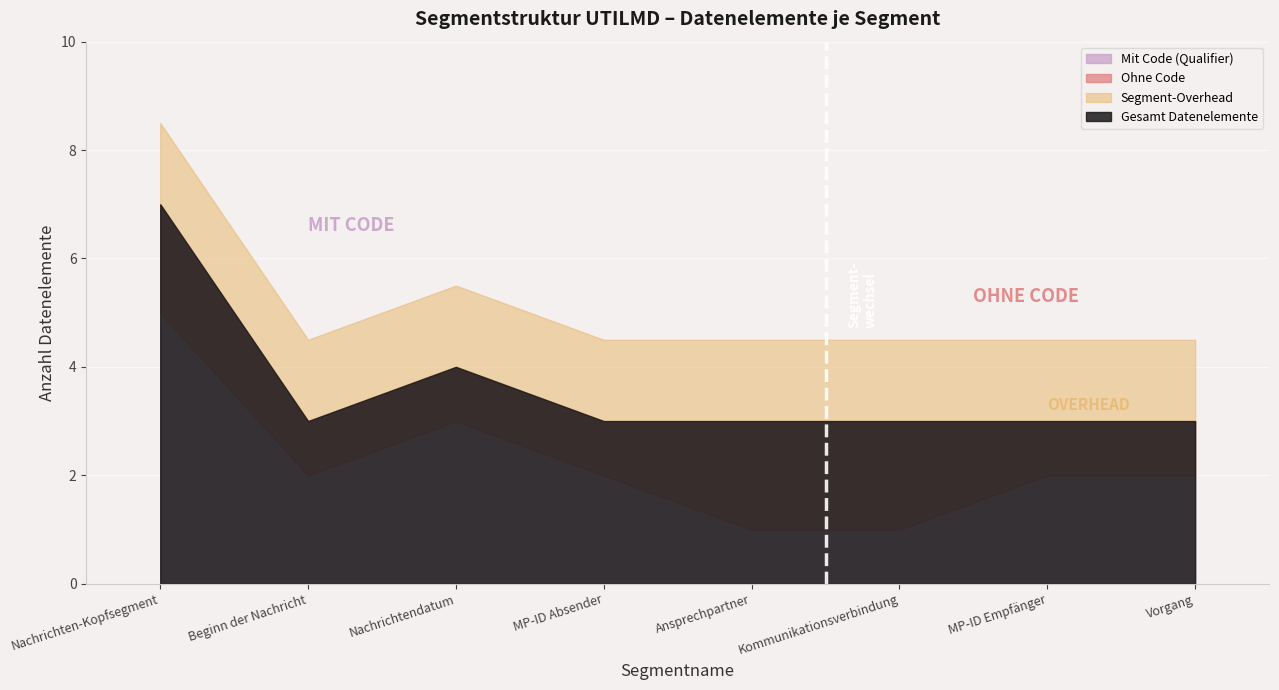

How many times do Nachrichtendatum and Beginn der Nachricht cross each other?

1